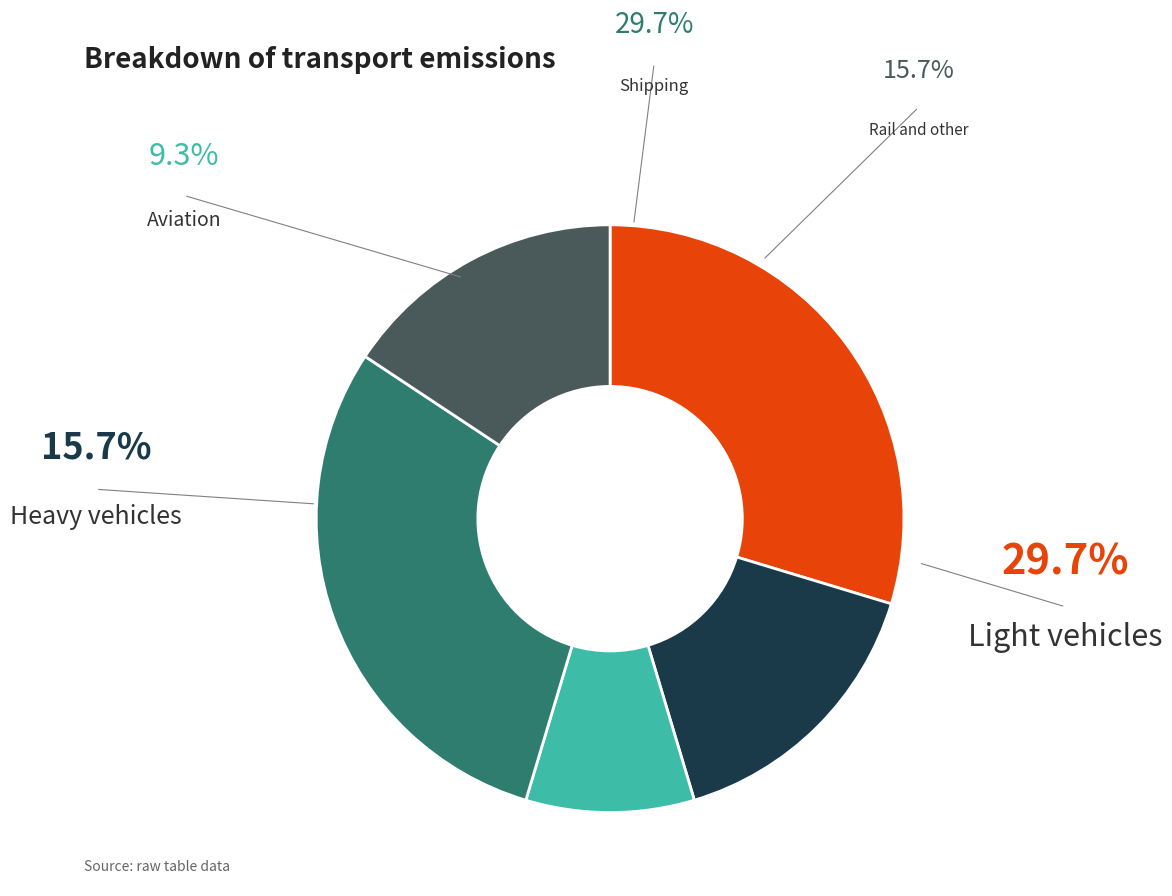

Is there a majority slice in this chart?

No